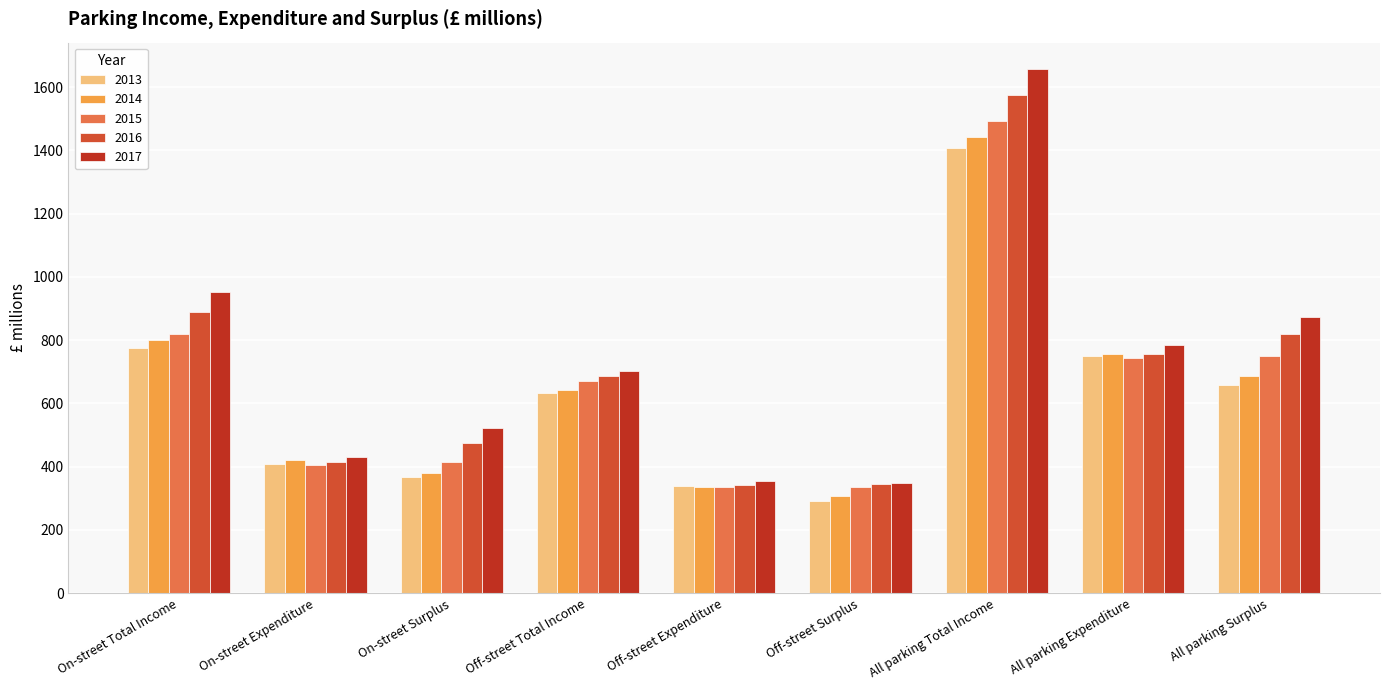

Are the bars horizontal?

No